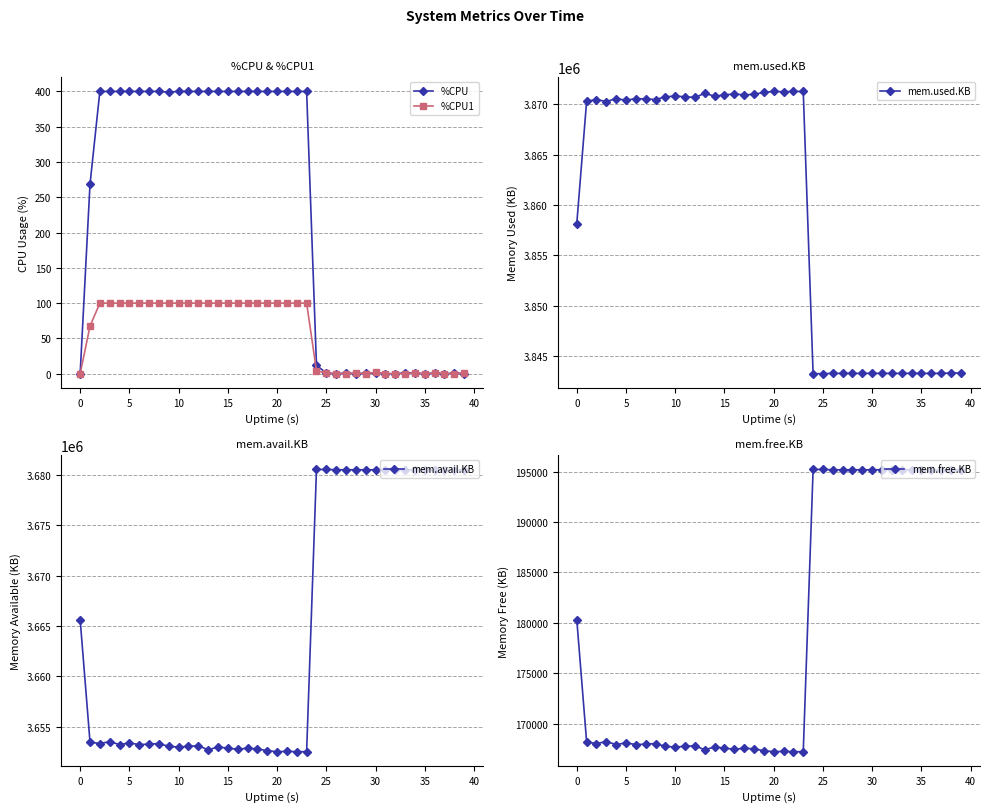

How many lines are shown in the chart?

5